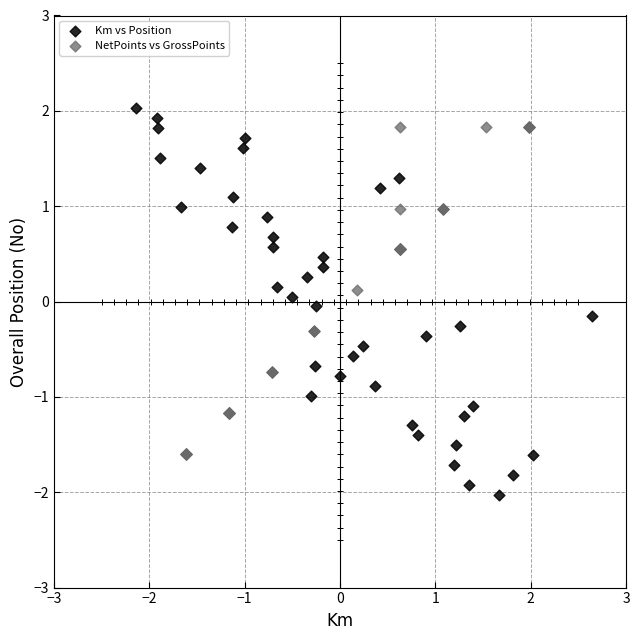

Which series contains the lowest Y value?

Km vs Position